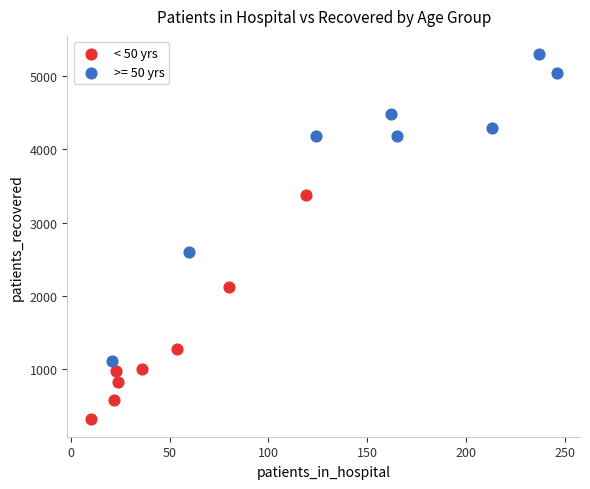

Which series has the largest Y range (max minus min)?

>= 50 yrs